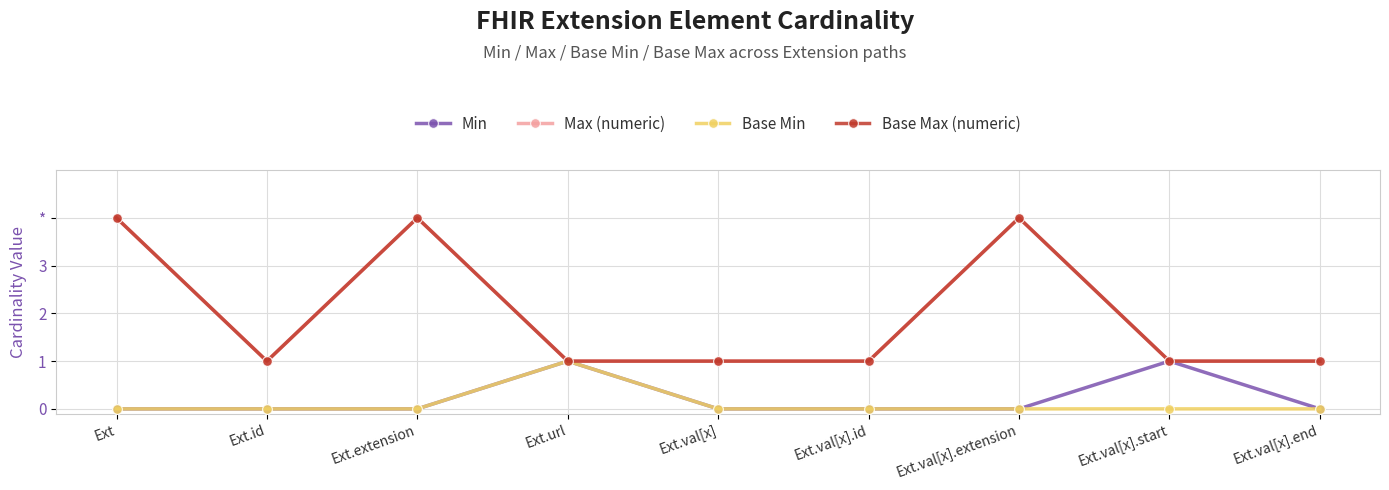

How many values in the Max (numeric) series exceed 1?

3